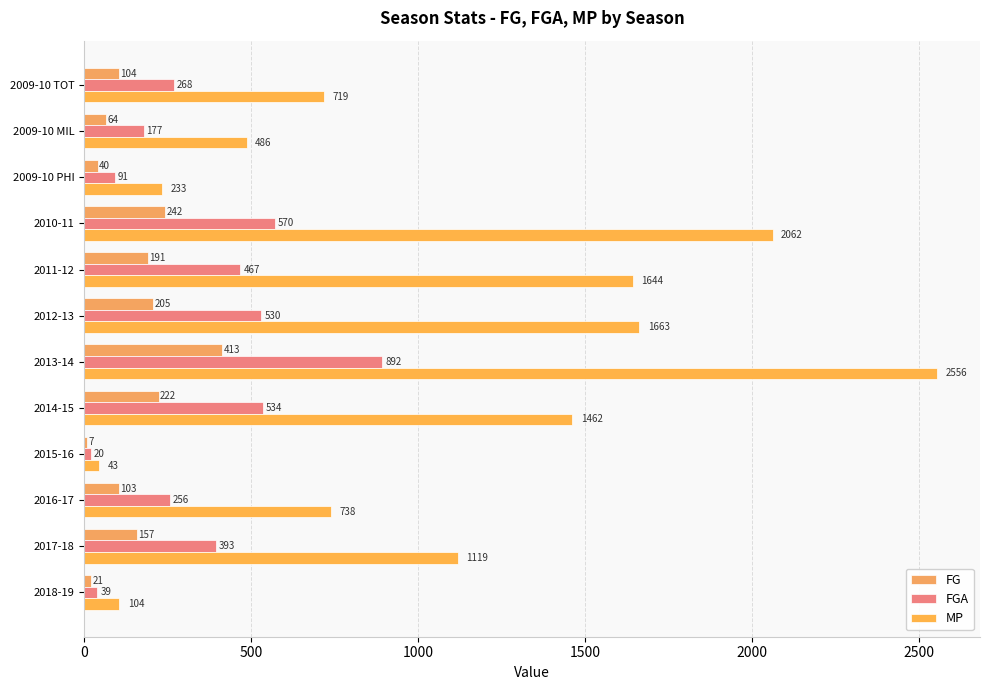

Which series has the largest total across all categories?

MP